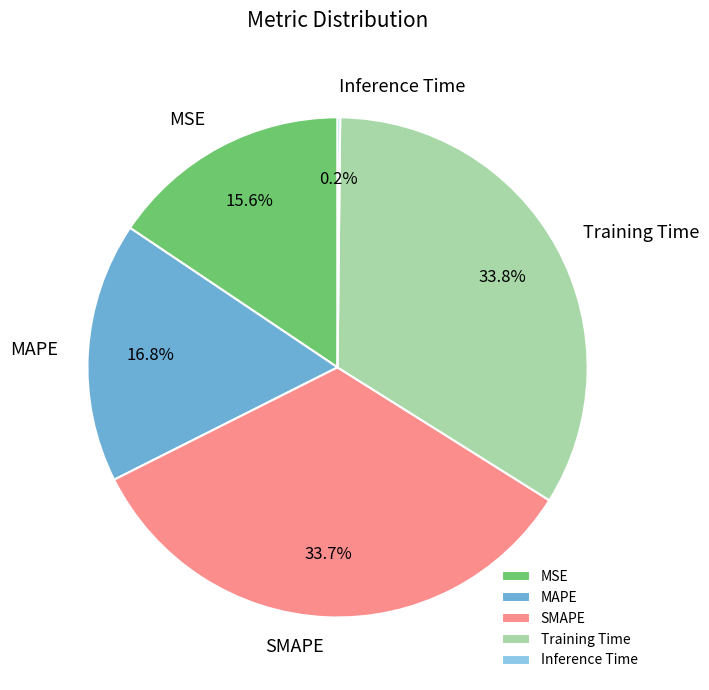

Does MSE account for over 50% of the chart?

No